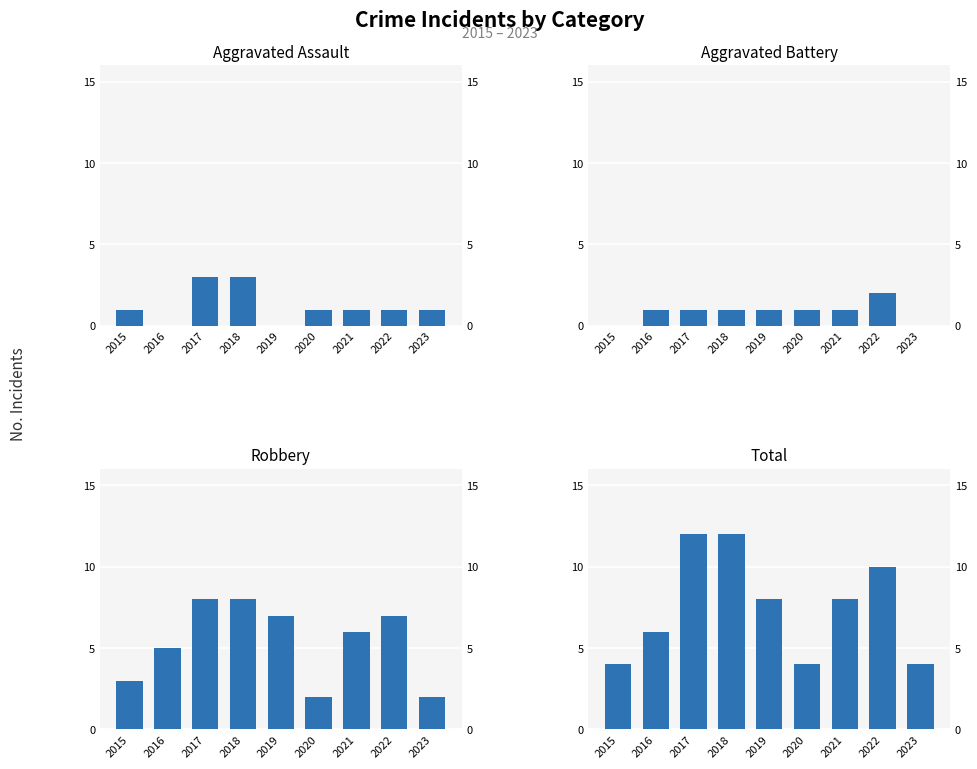

The Aggravated Assault series shows 2 at 2022. True or false?

False